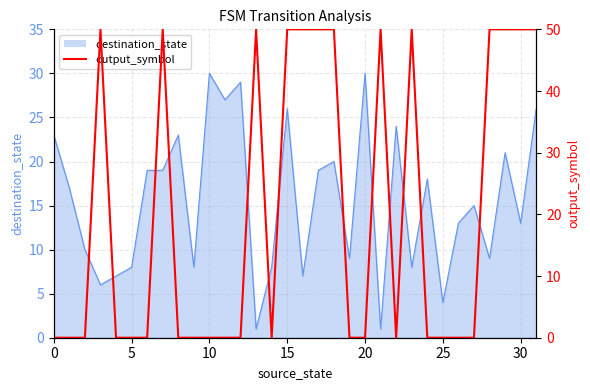

What is the label of the 22nd point from the left?

21